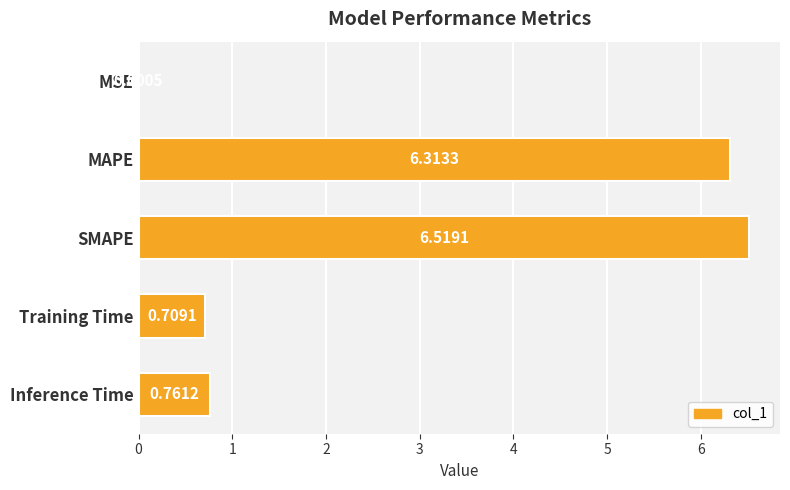

How many series are shown in this chart?

1